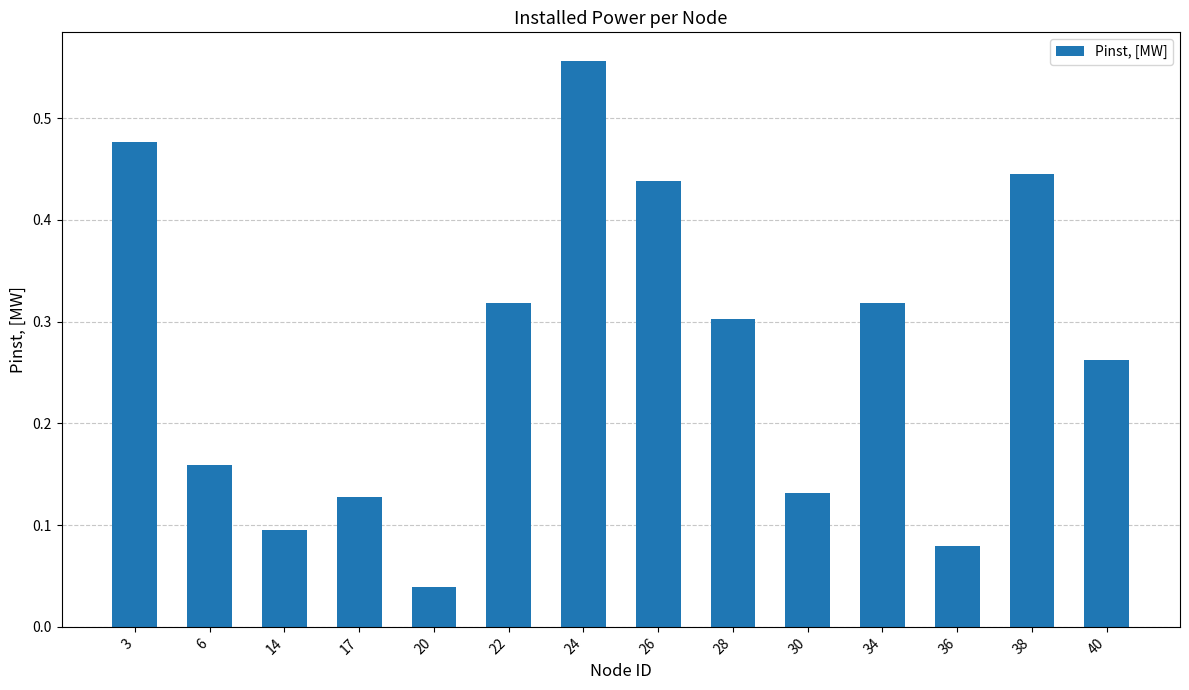

Which has a higher value, 20 or 17?

17